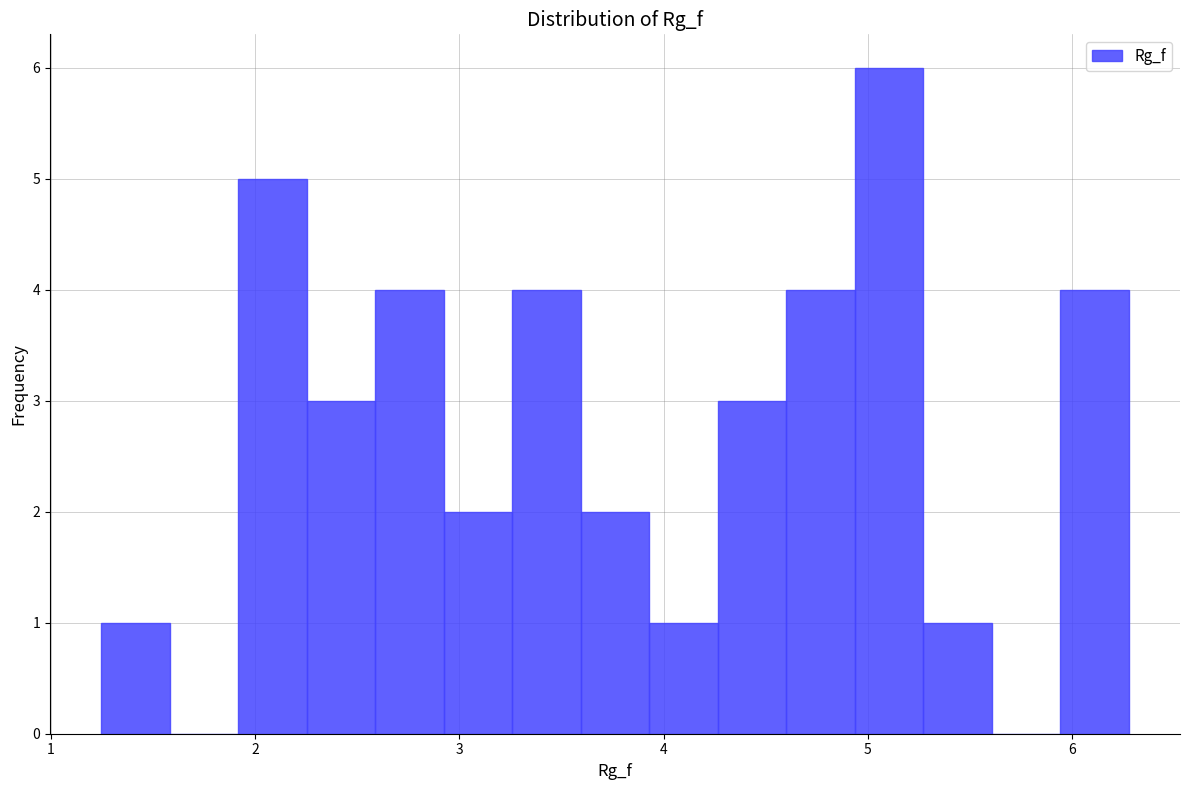

Read against the x-axis, roughly where is the centre of the tallest bar?

5.1